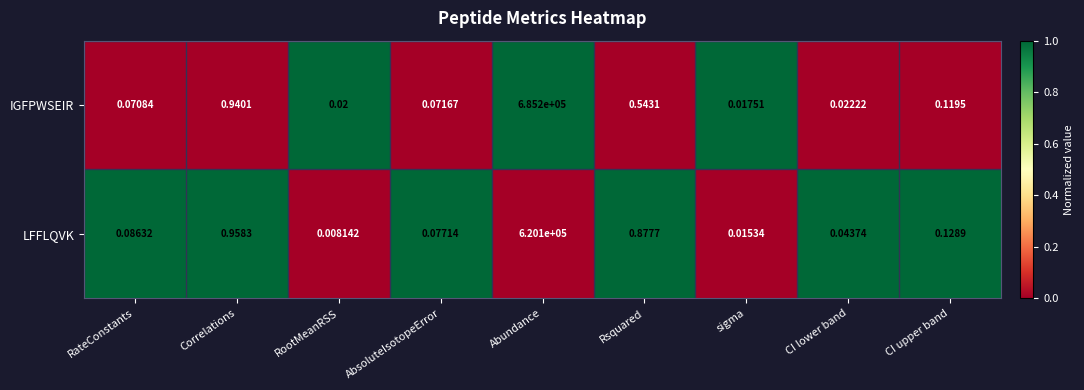

Which series has the widest spread of values?

IGFPWSEIR